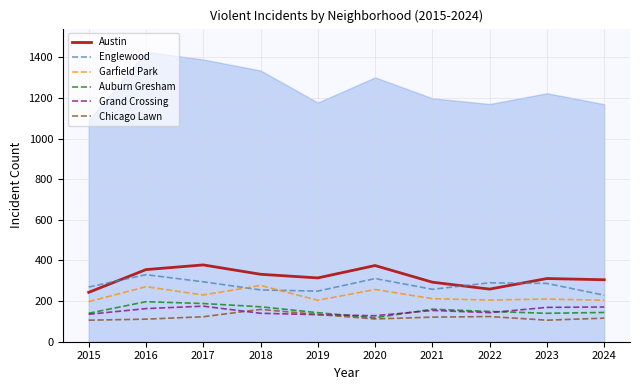

Reading left to right, transcribe all the data shown in this chart.

Austin: 2015=243	2016=355	2017=378	2018=332	2019=314	2020=375	2021=293	2022=259	2023=311	2024=305
Englewood: 2015=269	2016=330	2017=295	2018=255	2019=249	2020=311	2021=258	2022=290	2023=287	2024=229
Garfield Park: 2015=197	2016=271	2017=230	2018=277	2019=204	2020=257	2021=212	2022=205	2023=210	2024=204
Auburn Gresham: 2015=140	2016=197	2017=188	2018=172	2019=143	2020=118	2021=160	2022=149	2023=140	2024=144
Grand Crossing: 2015=135	2016=163	2017=175	2018=140	2019=133	2020=128	2021=154	2022=143	2023=169	2024=171
Chicago Lawn: 2015=106	2016=111	2017=123	2018=159	2019=134	2020=112	2021=121	2022=124	2023=106	2024=116